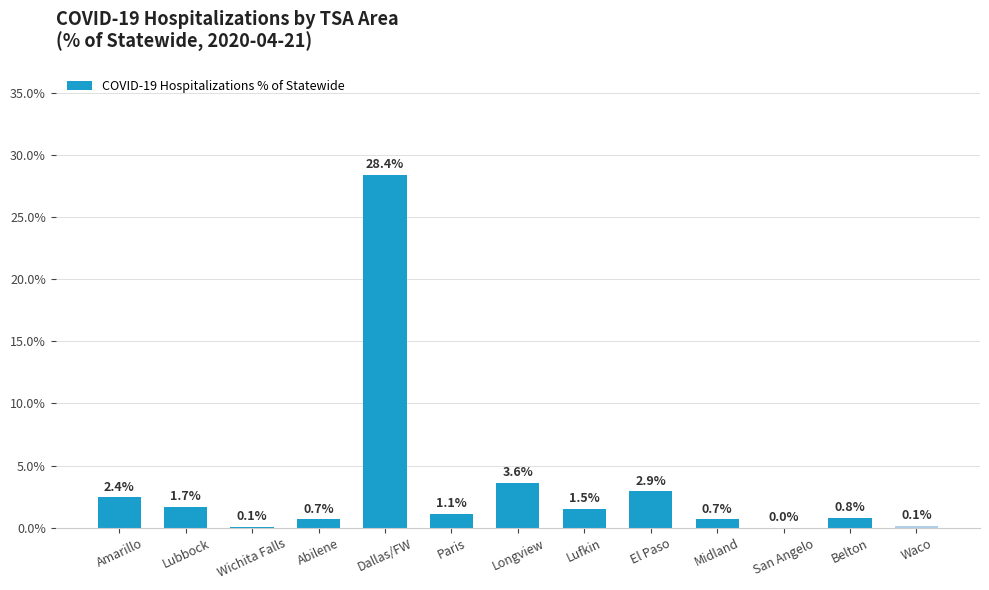

What is the sum of the values at Lubbock and Dallas/FW?

30.1